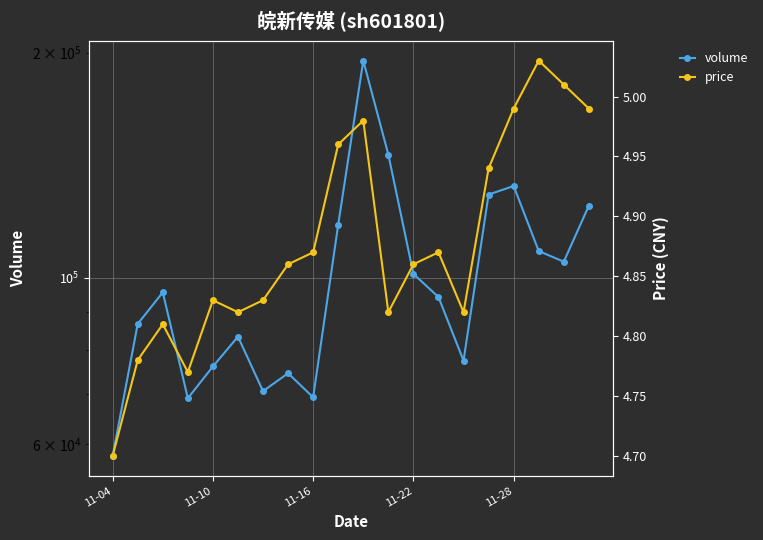

List the labels in order of volume value, smallest first.

11-04, 11-22, 8, 6, 7, 11-28, 14, 5, 11-10, 13, 11-16, 12, 18, 17, 9, 19, 15, 16, 11, 10